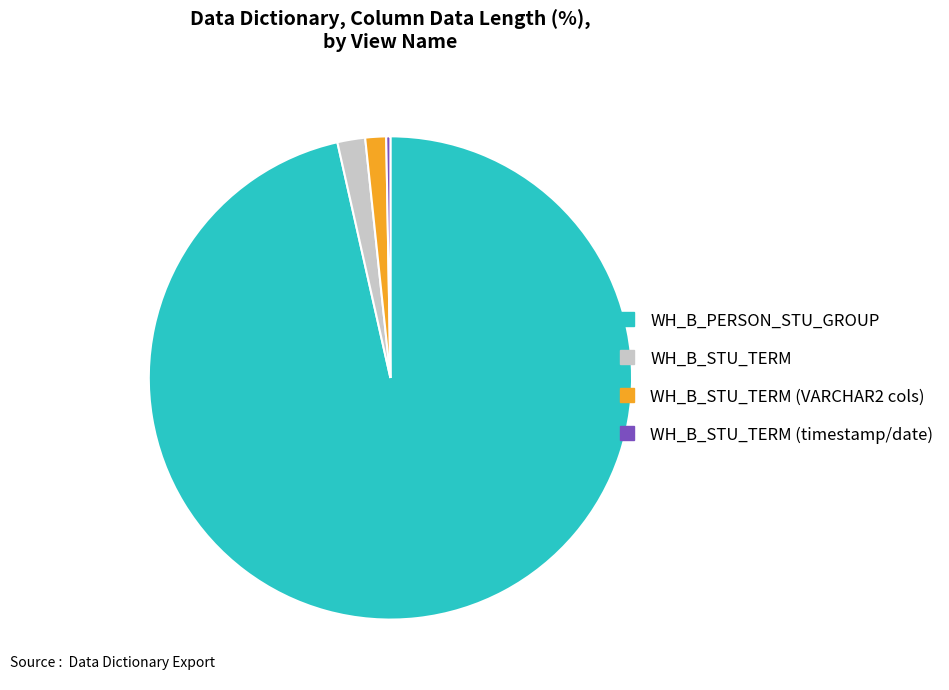

How many segments does this pie chart have?

4